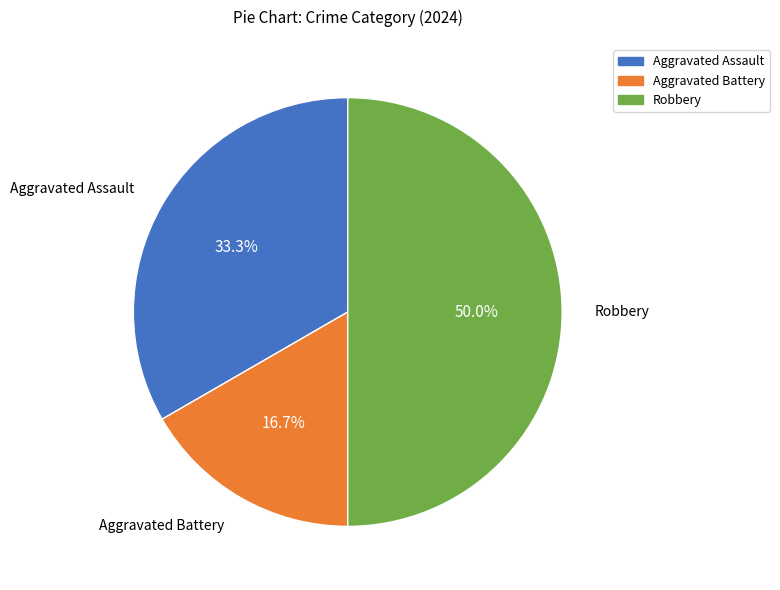

Which category has the biggest portion of the pie?

Robbery